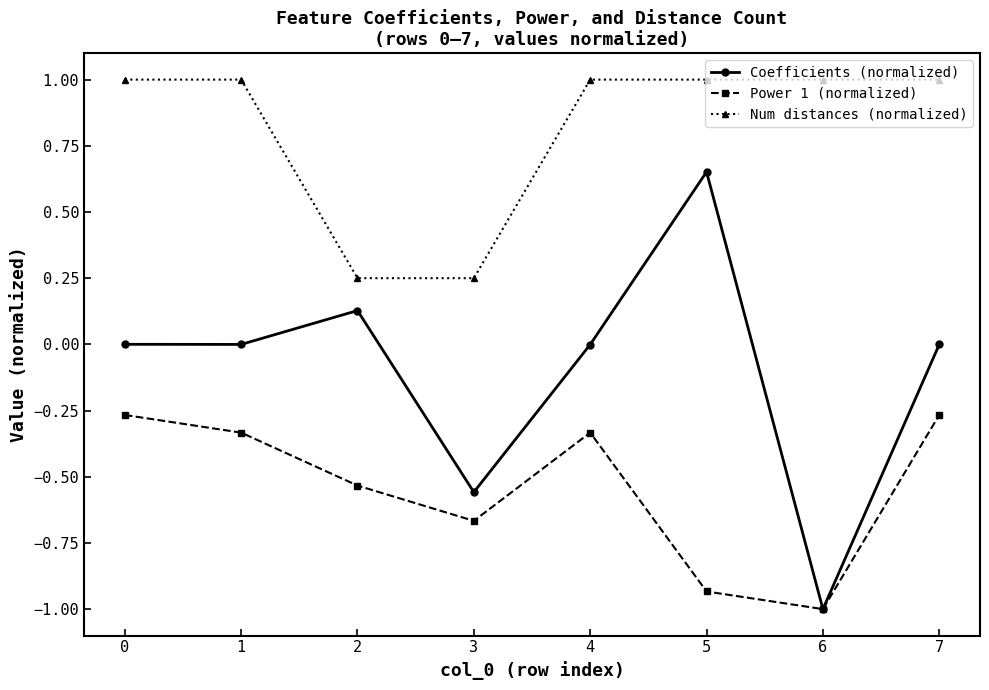

Which series has the largest total across all categories?

Num distances (normalized)